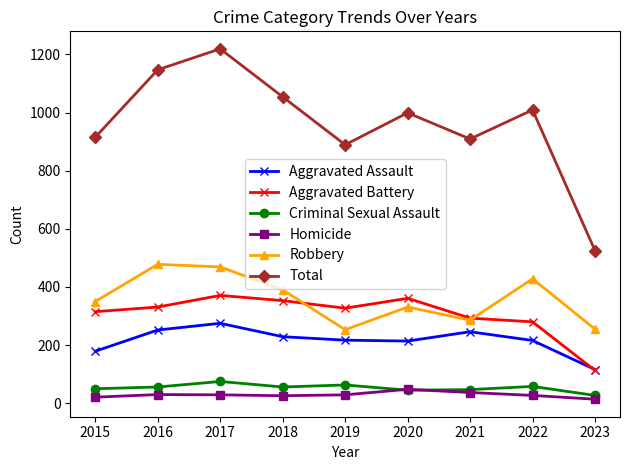

Which series has the largest range (max minus min)?

Total